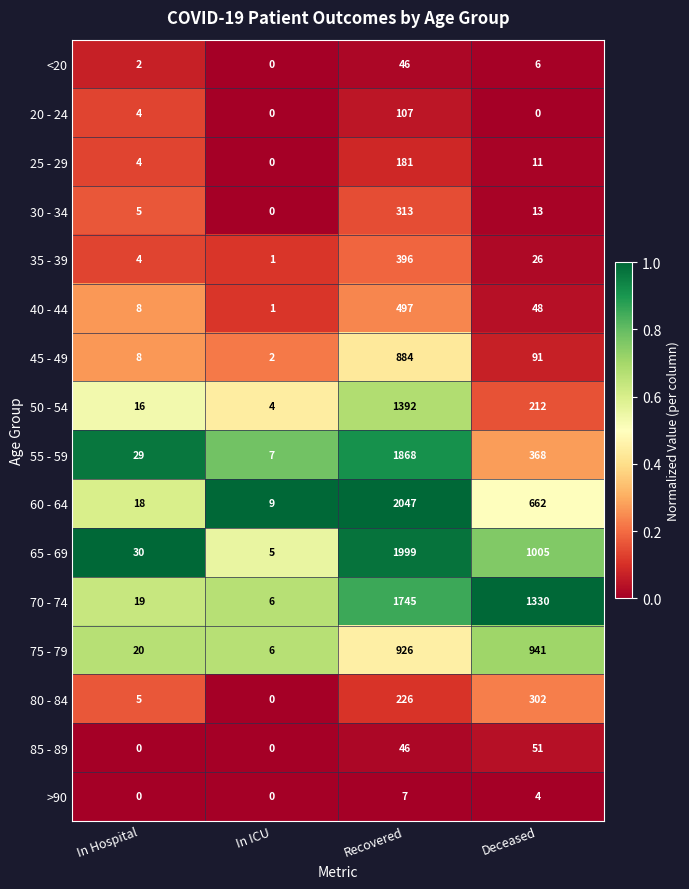

At which category is the sum across all series the highest?

Recovered